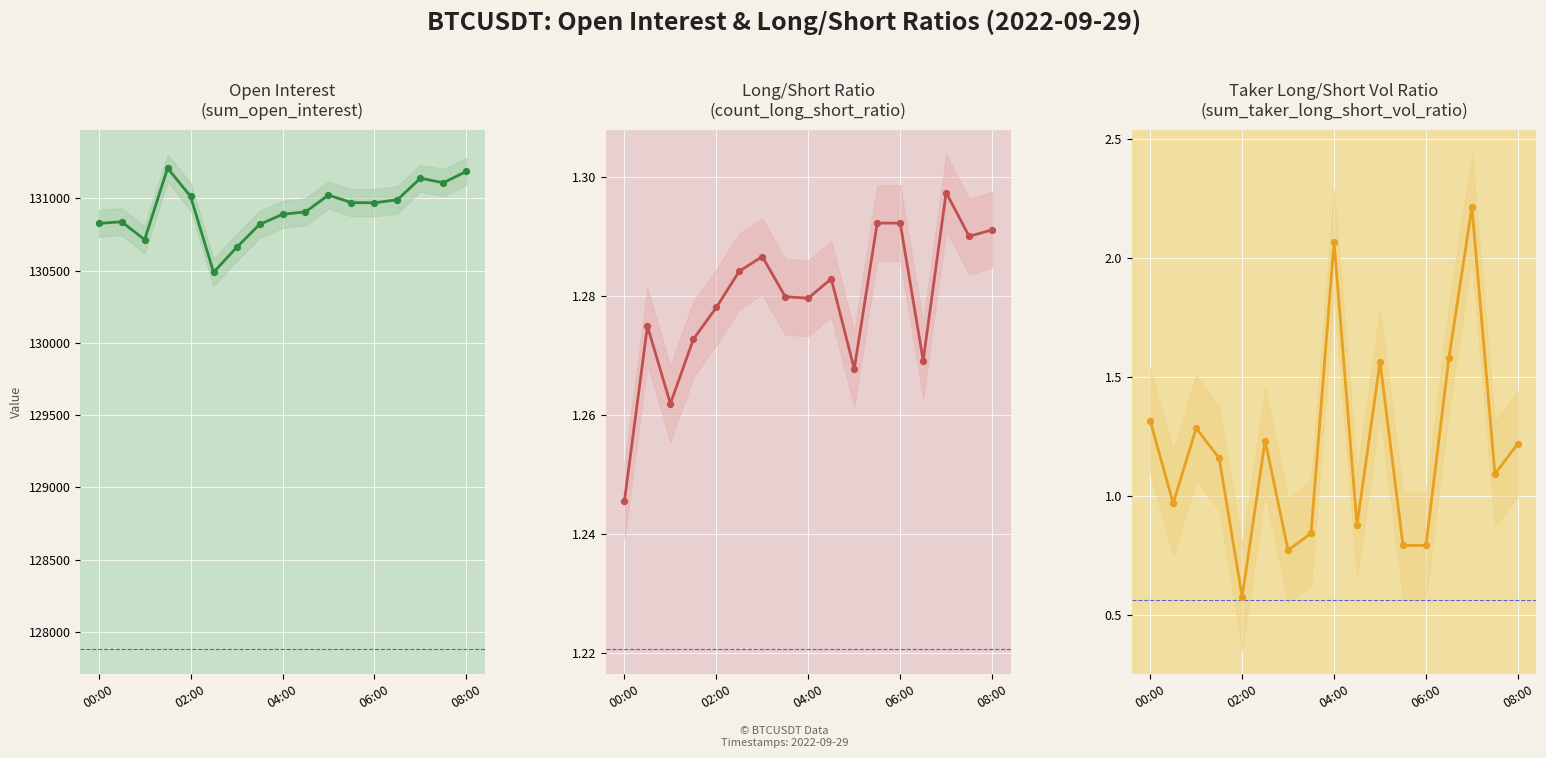

Which series reaches the minimum Y coordinate?

sum_taker_long_short_vol_ratio